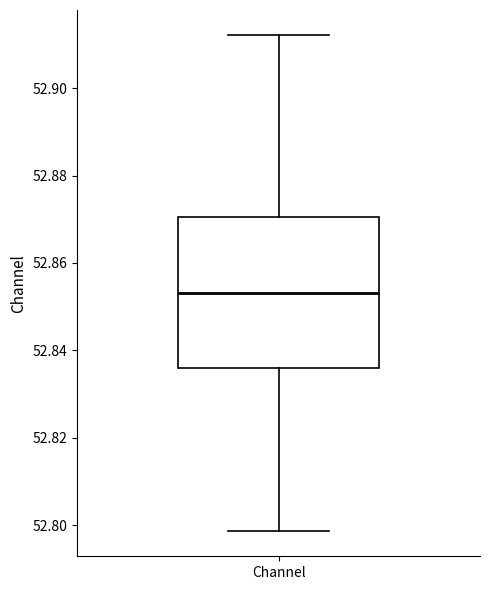

Read this box plot against the y-axis: the position of the median line, the range covered by the box, and the ends of both whiskers. The values are not printed on the chart, so give them approximately, as read against the axis.

median 52.854, box 52.836 to 52.870, whiskers 52.798 to 52.912